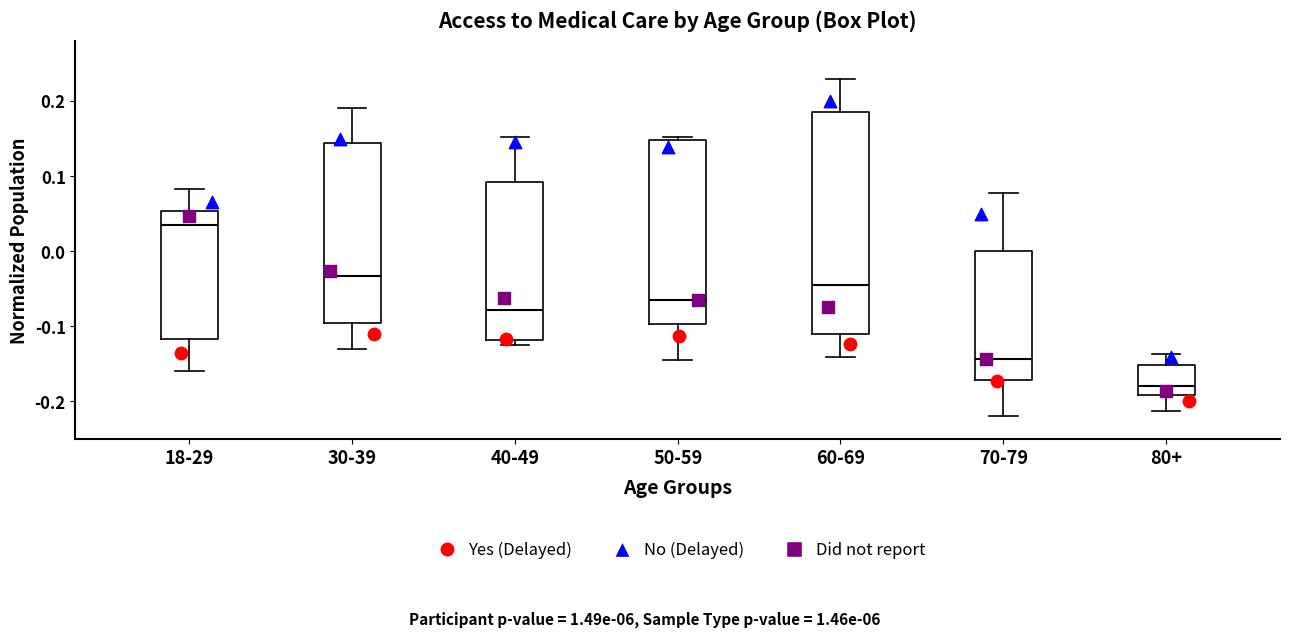

Where does the median line of the box for 80+ sit on the y-axis? The values are not printed on the chart, so give them approximately, as read against the axis.

-0.18